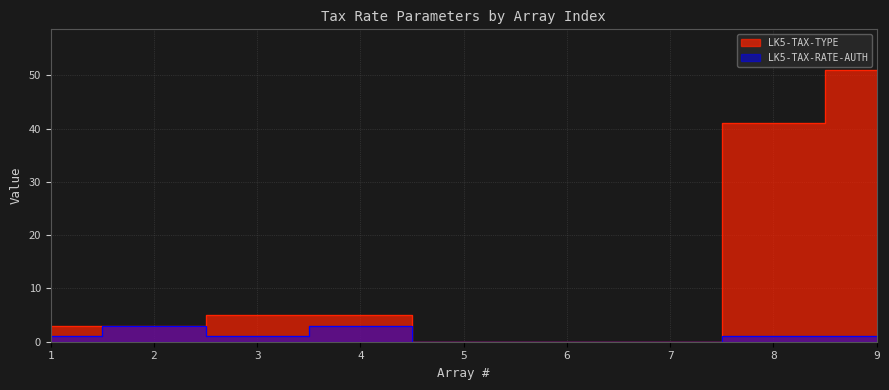

Rank the series by their maximum value, from lowest to highest.

LK5-TAX-RATE-AUTH, LK5-TAX-TYPE